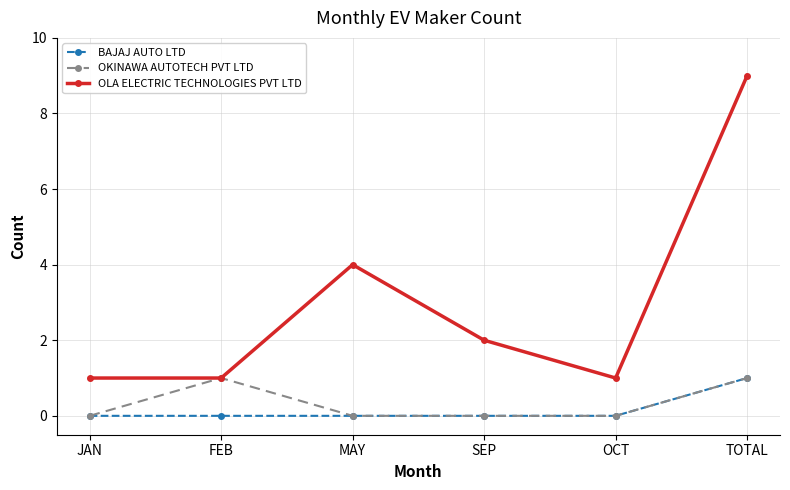

What is the greatest value displayed?

9